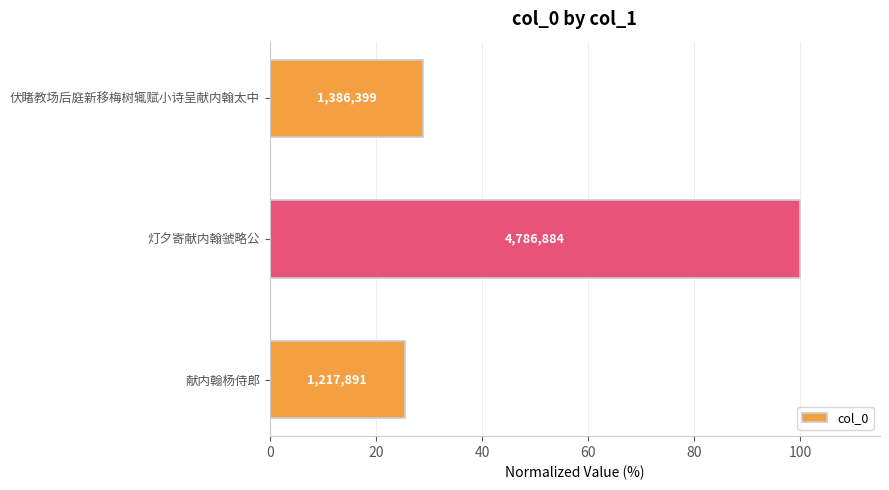

What is the difference between the second highest and minimum values?

3.5